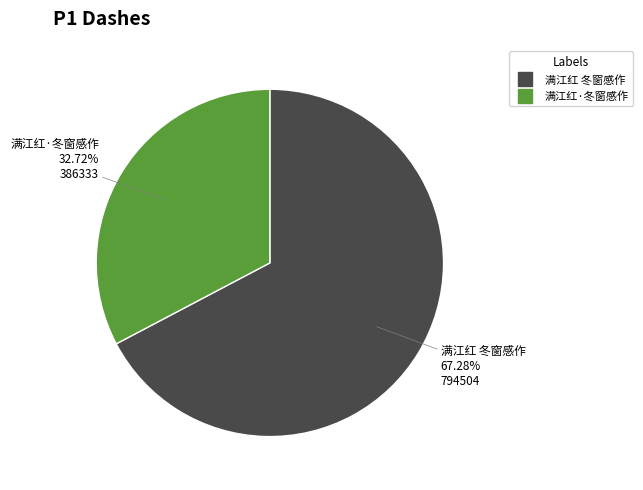

How many slices are in this pie chart?

2